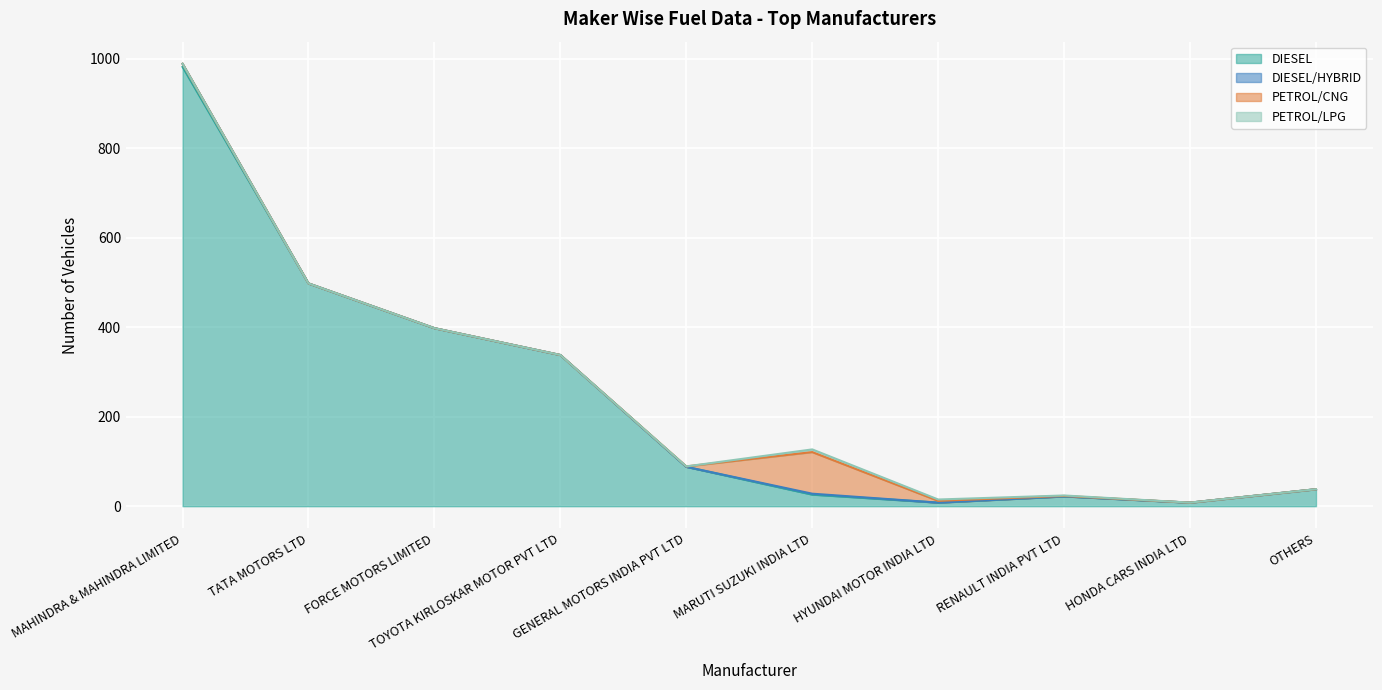

Count the DIESEL/HYBRID values in the range 0 to 1.

8